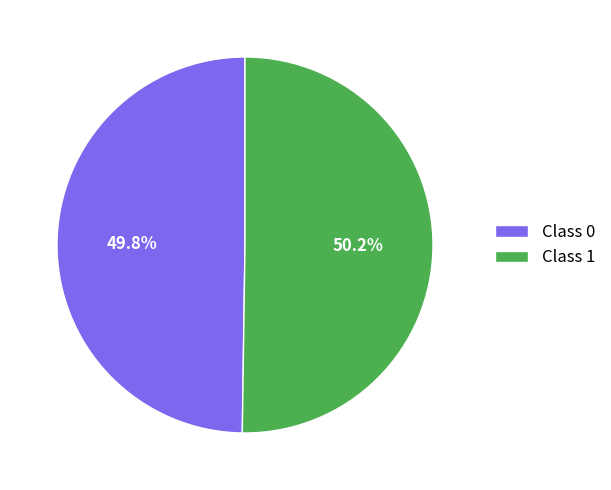

Combined, what portion of the pie is Class 0 and Class 1?

100.0%